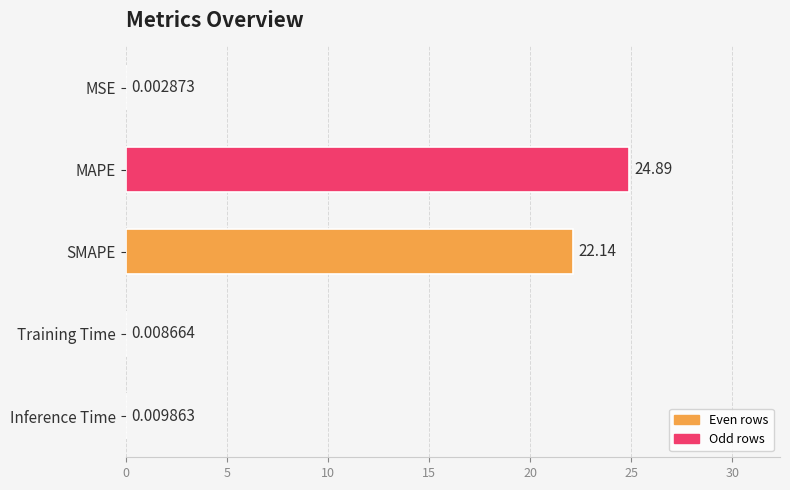

How many distinct data groups are displayed?

1